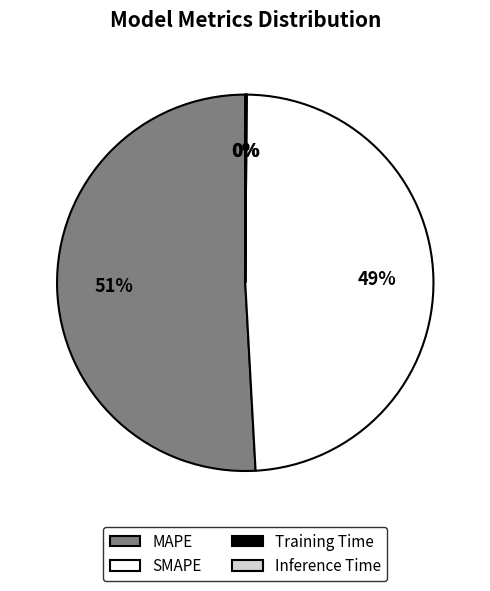

What is the largest slice in the pie chart?

MAPE